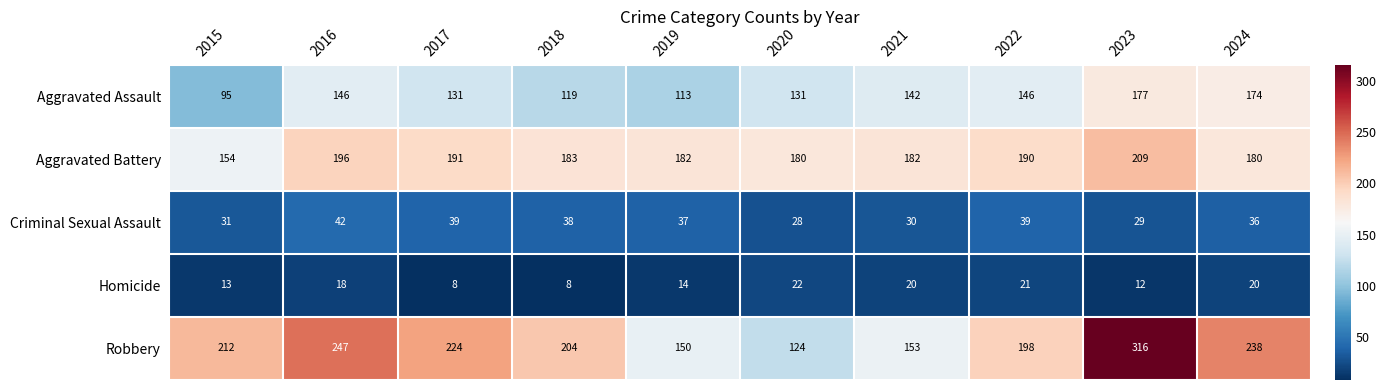

List the series in order of their peak value, lowest first.

Homicide, Criminal Sexual Assault, Aggravated Assault, Aggravated Battery, Robbery